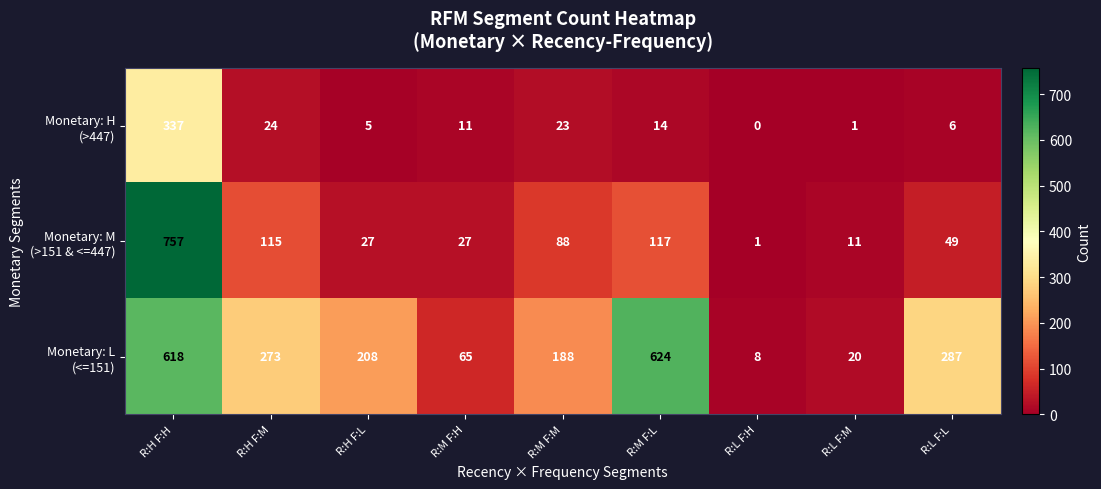

At which category does the chart reach its peak across all series?

R:H F:H